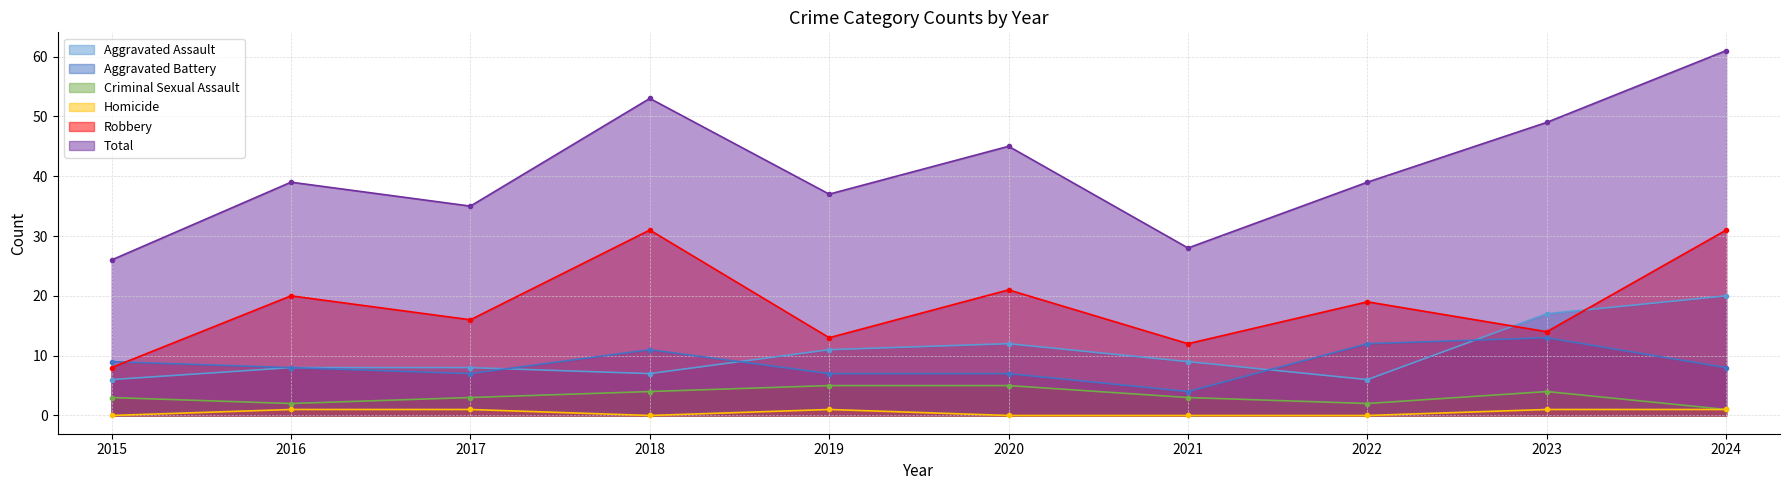

What is the value of the Total point at the 6th from the left?

45